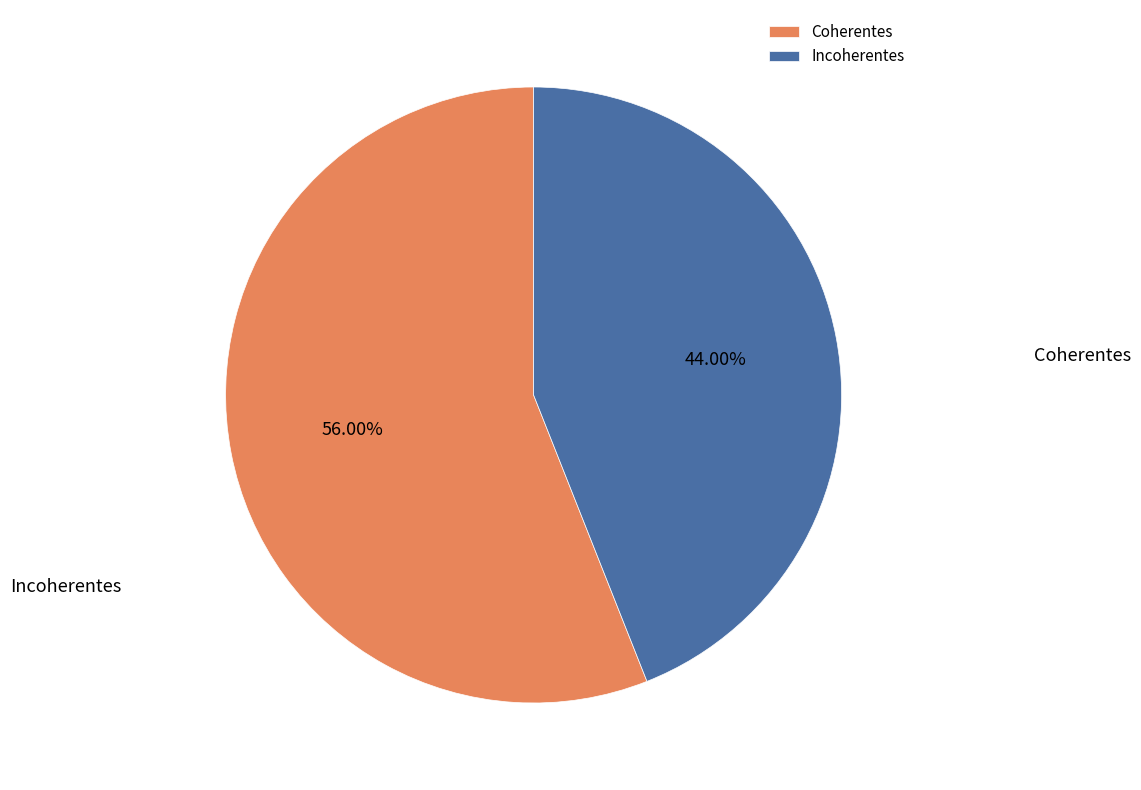

What is the largest slice in the pie chart?

Coherentes